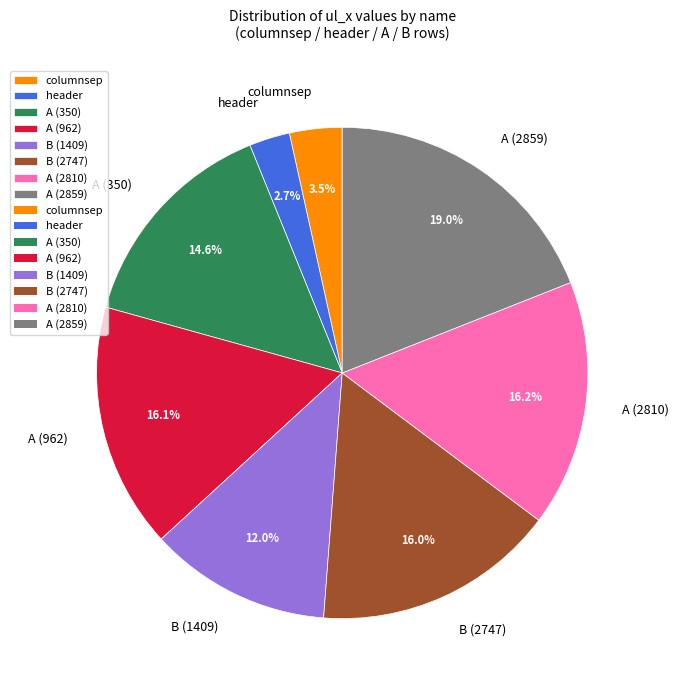

Combined, do B (2747) and A (2859) account for over 50%?

No